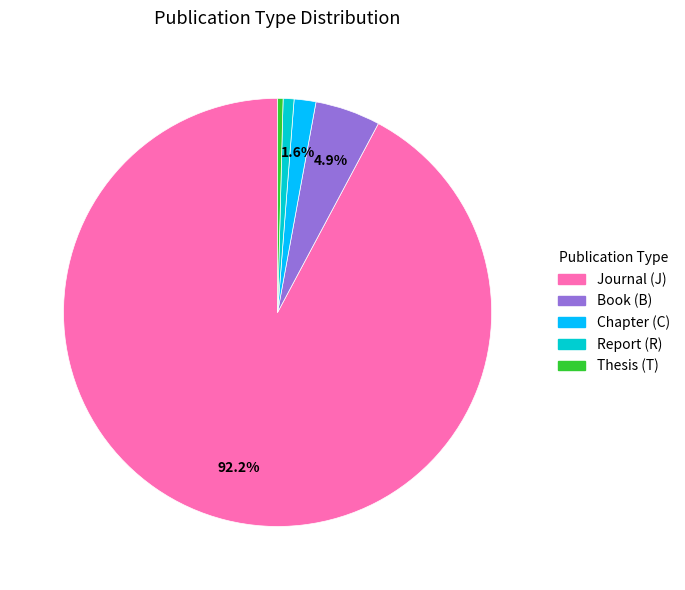

Does any single category account for the majority?

Yes